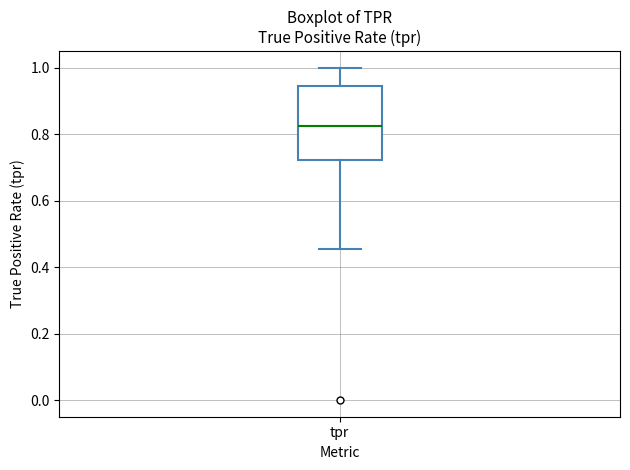

Transcribe this box plot: give where the median line is, the range the box spans, and where the two whiskers end, as read against the y-axis. The values are not printed on the chart, so give them approximately, as read against the axis.

median 0.82, box 0.72 to 0.94, whiskers 0.46 to 1.00